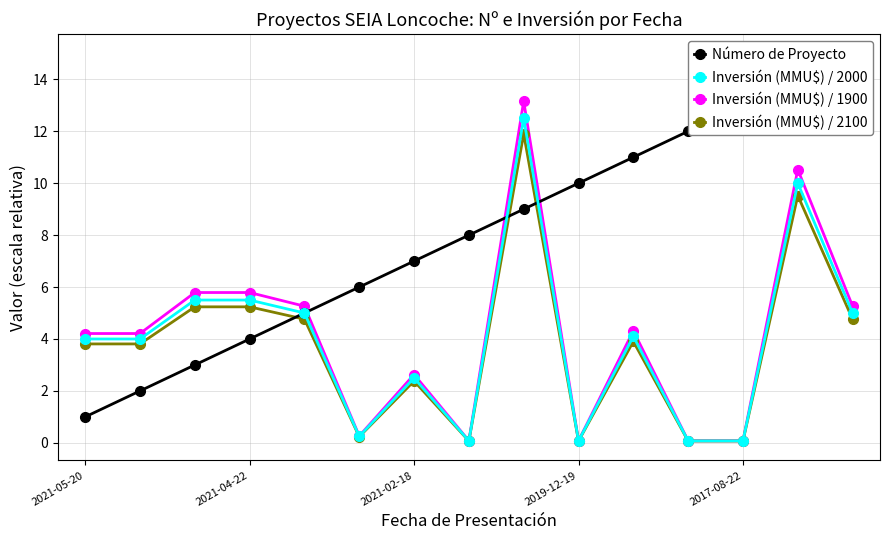

At which label does Inversión (MMU$) / 2100 first exceed 3?

2021-05-20